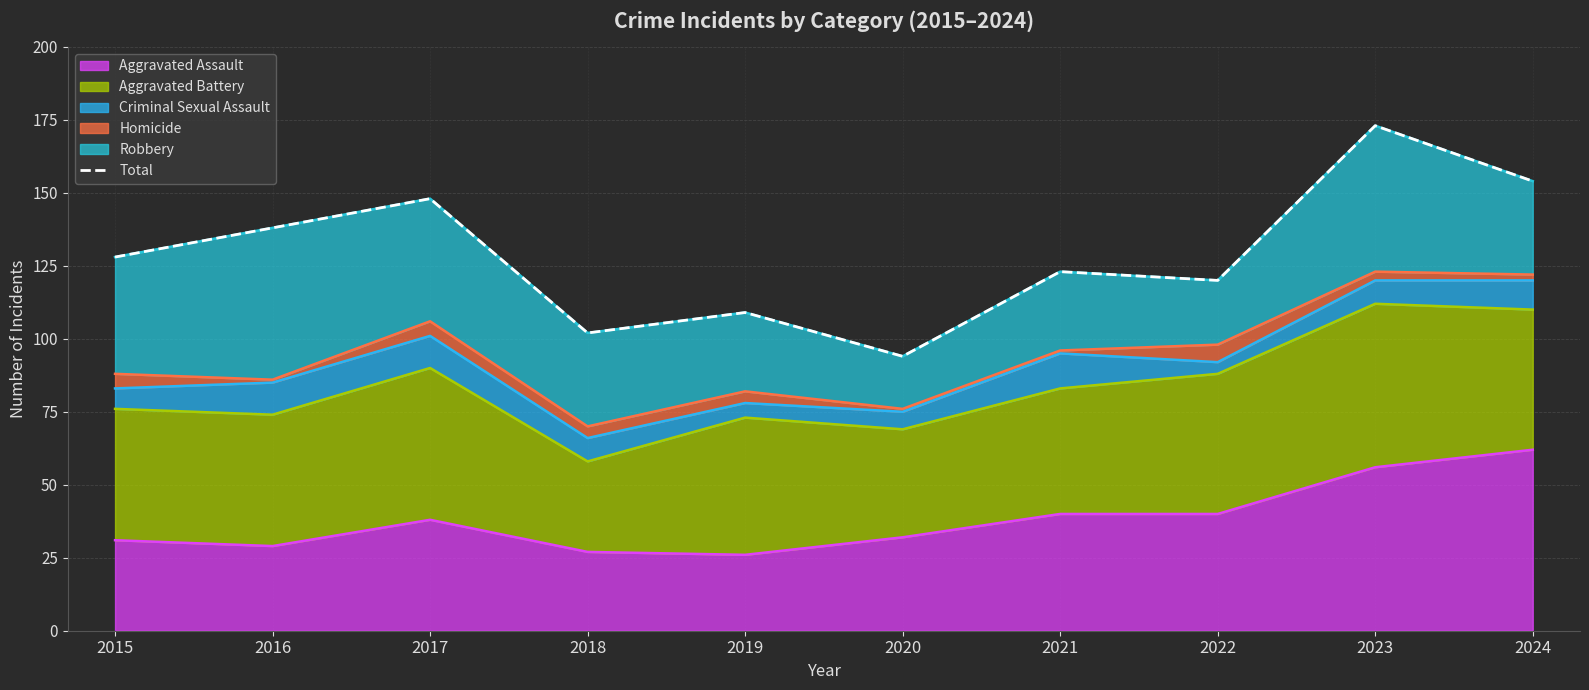

Count the number of values greater than 128.

4